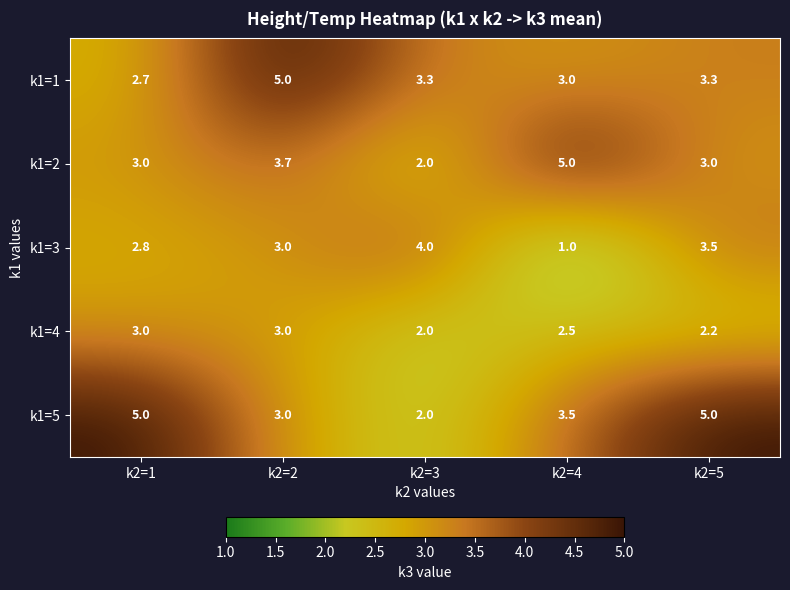

Reading right to left, what are all the values shown in this chart?

k1=1: 3.3	3.0	3.3	5.0	2.7
k1=2: 3.0	5.0	2.0	3.7	3.0
k1=3: 3.5	1.0	4.0	3.0	2.8
k1=4: 2.2	2.5	2.0	3.0	3.0
k1=5: 5.0	3.5	2.0	3.0	5.0